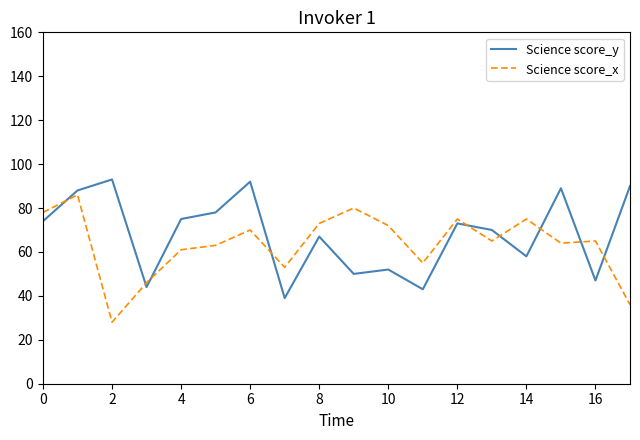

Reading left to right, what are all the values shown in this chart?

Science score_y: 74	88	93	44	75	78	92	39	67	50	52	43	73	70	58	89	47	90
Science score_x: 78	86	28	46	61	63	70	53	73	80	72	55	75	65	75	64	65	36